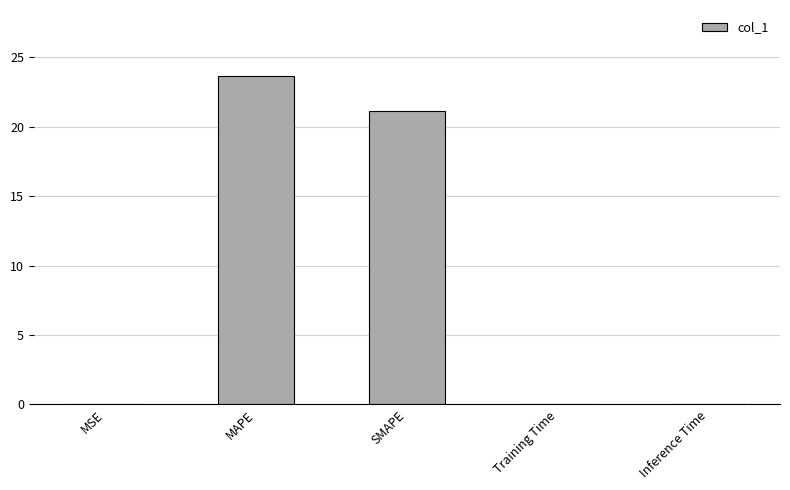

True or false: the data shows 23.7 at MAPE.

True